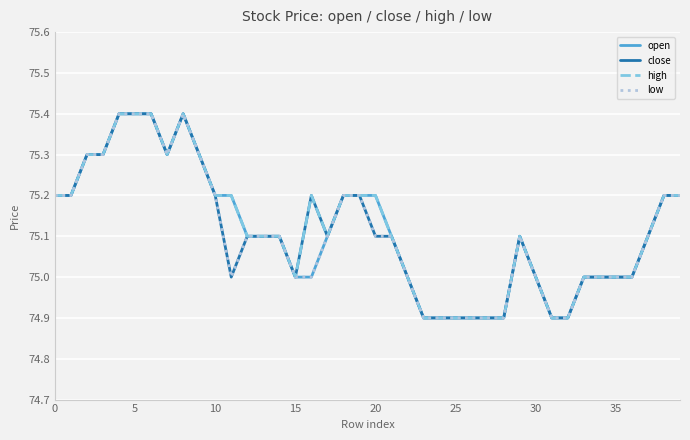

Count the number of data series in this chart.

4